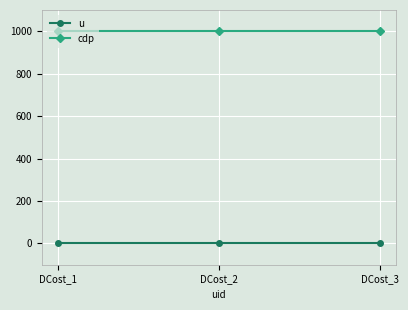

At DCost_2, list the series in order from largest to smallest.

cdp, u